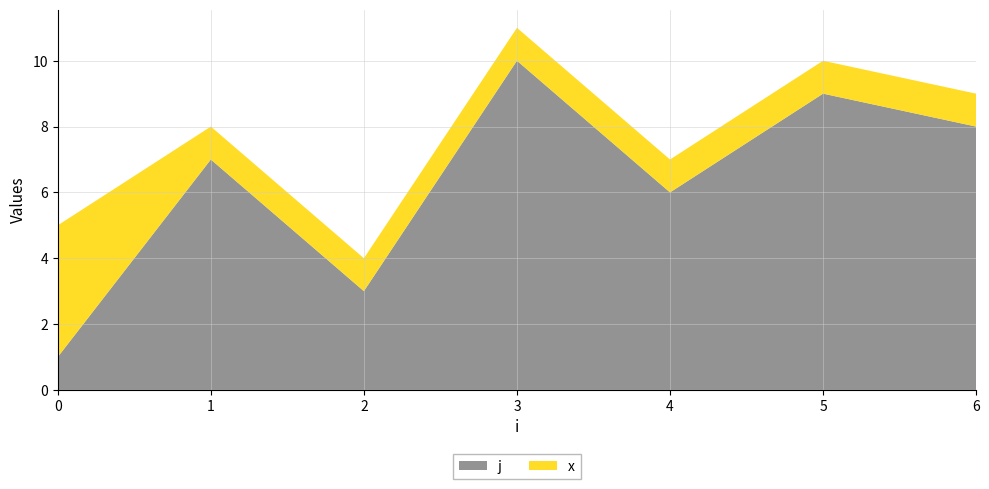

Reading left to right, what are all the values shown in this chart?

j: 1	7	3	10	6	9	8
x: 4	1	1	1	1	1	1